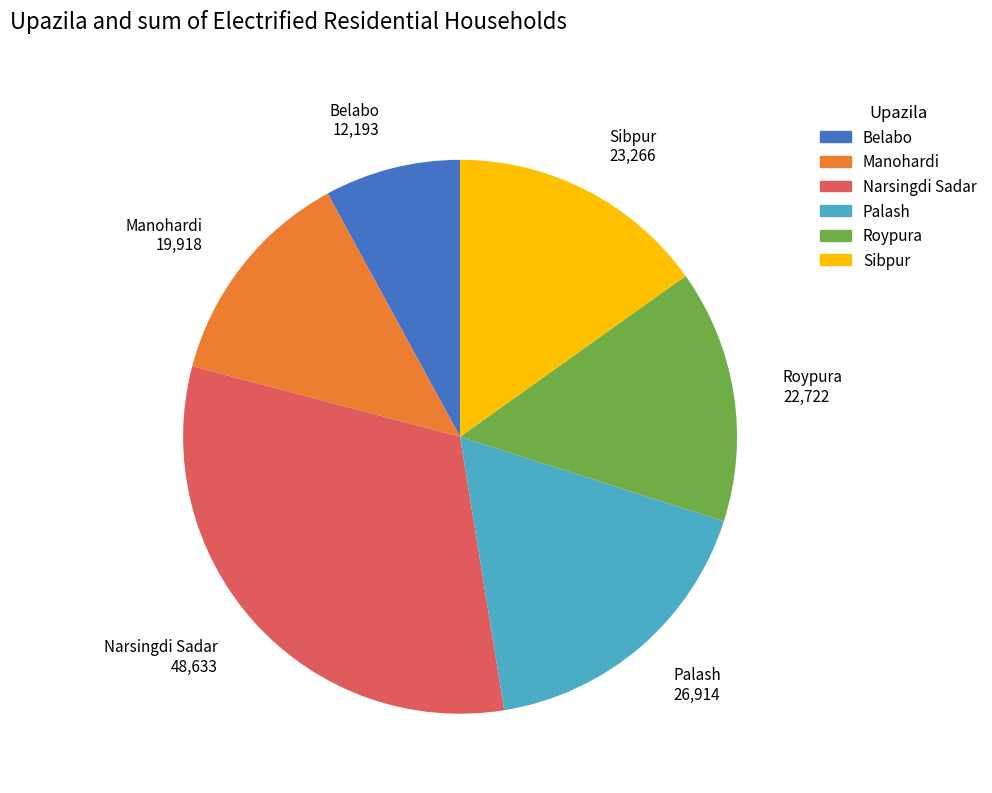

Is there any slice that represents more than half of the pie?

No